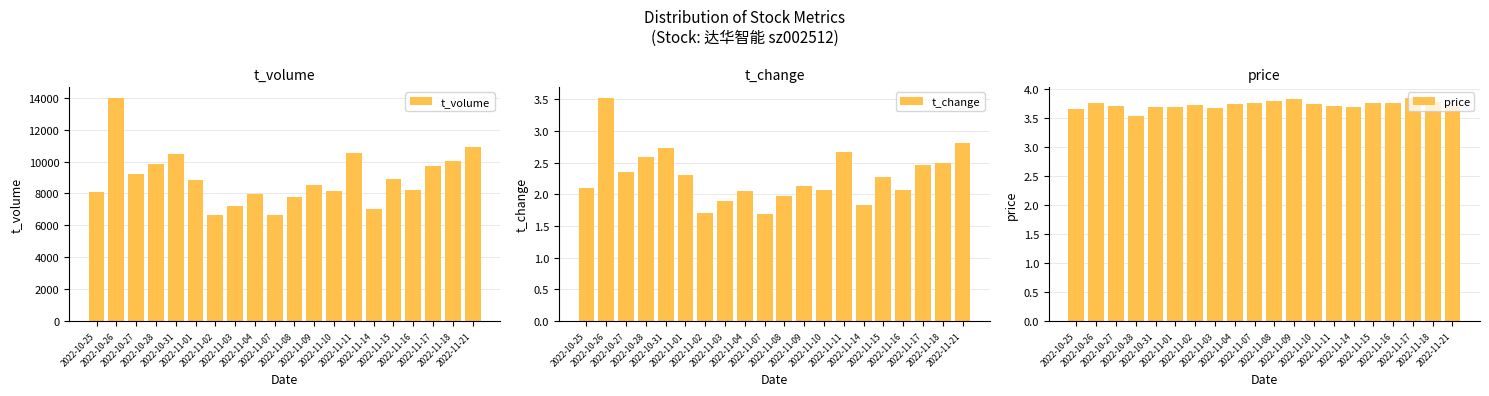

What is the sum of the price values at 2022-11-08 and 2022-11-16?

7.5